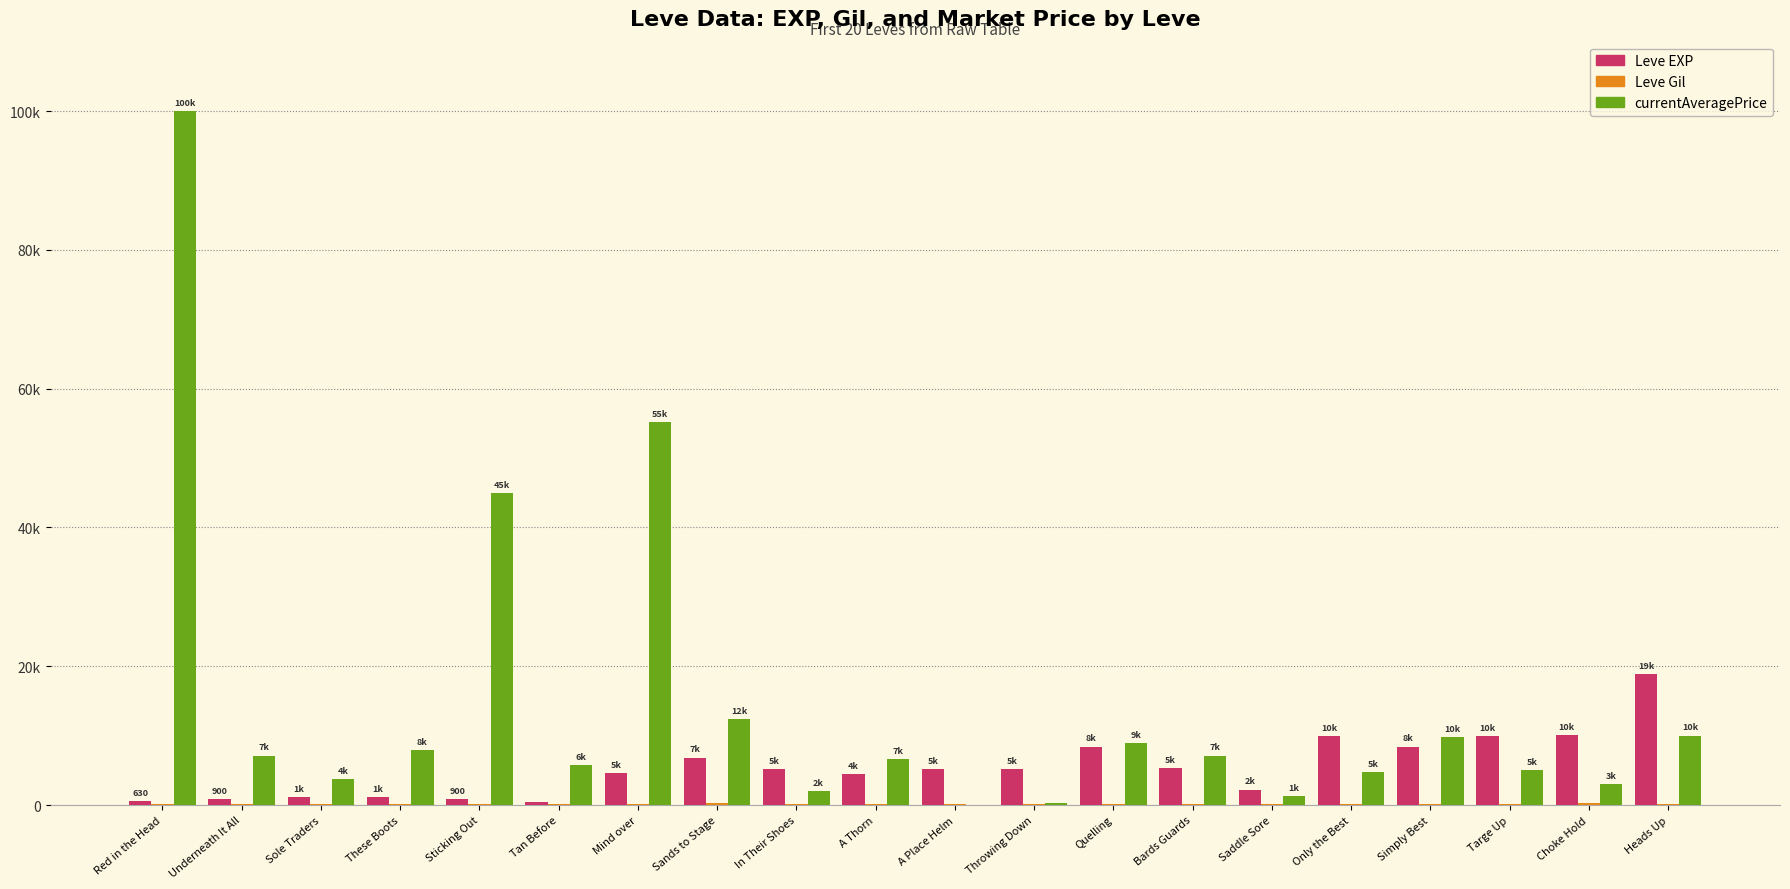

How many bars are there in each group?

3